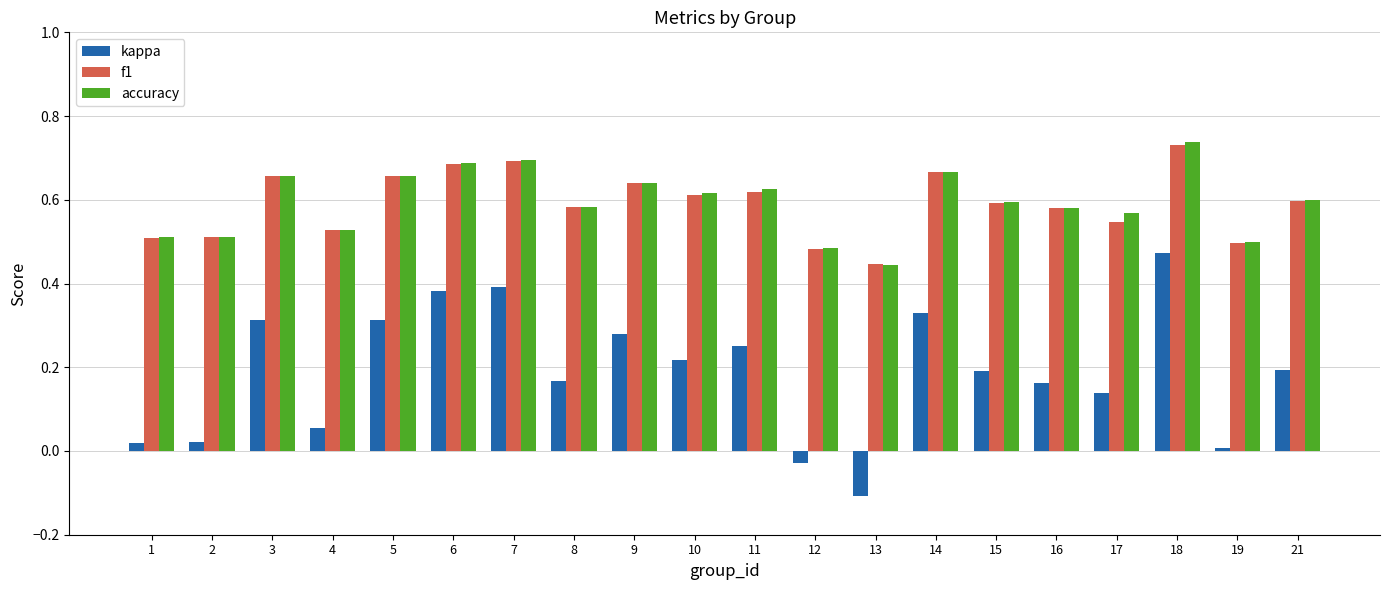

What is the smallest value displayed?

-0.1